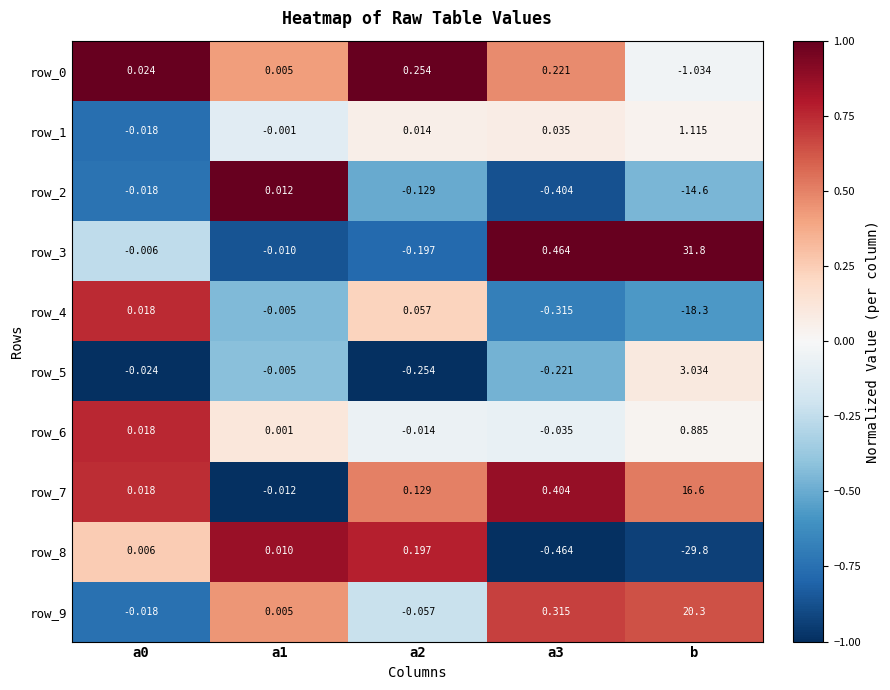

Which label corresponds to the largest value in the chart?

b